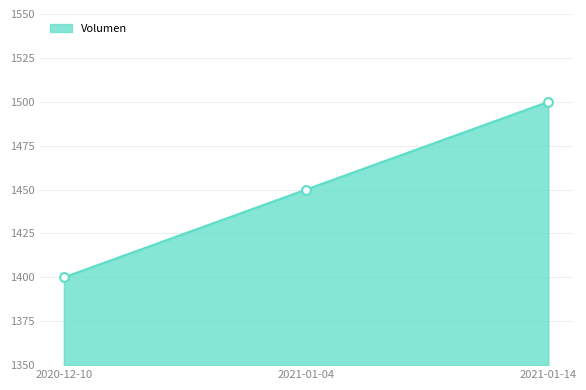

What is the change in value from 2020-12-10 to 2021-01-04?

+50